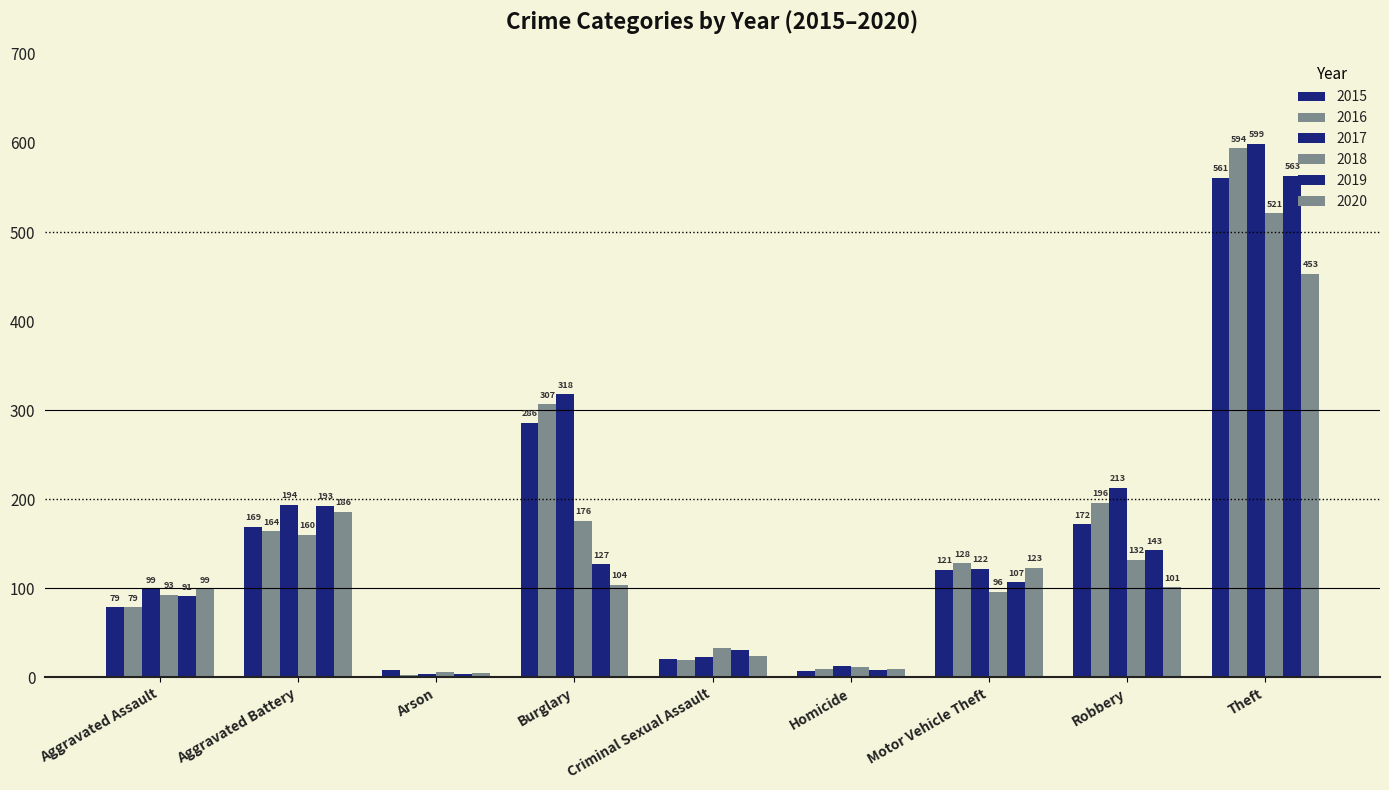

How many data points in 2016 are less than 128?

4